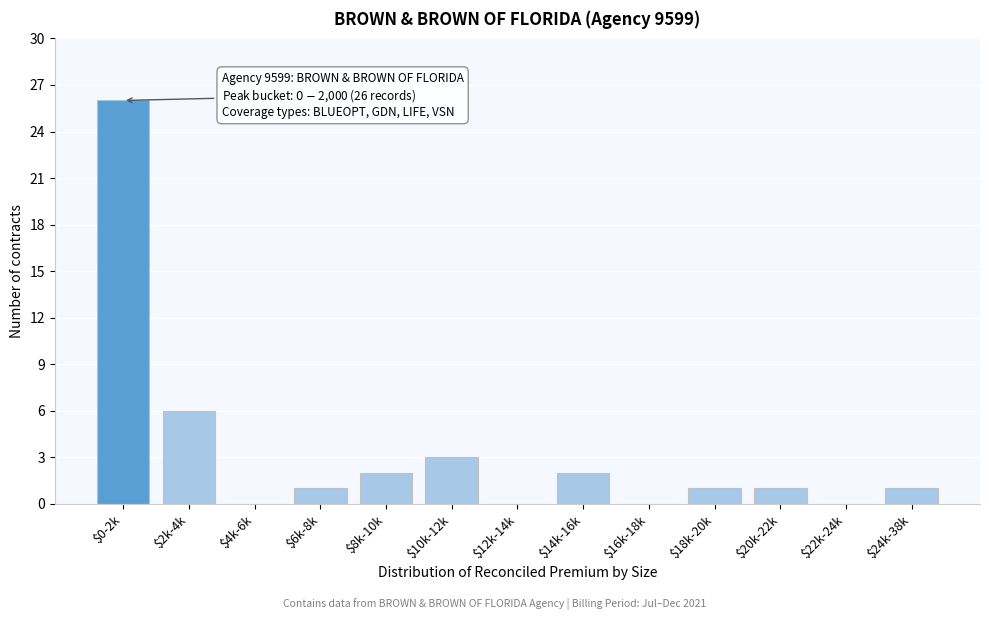

What is the sum of all values?

43